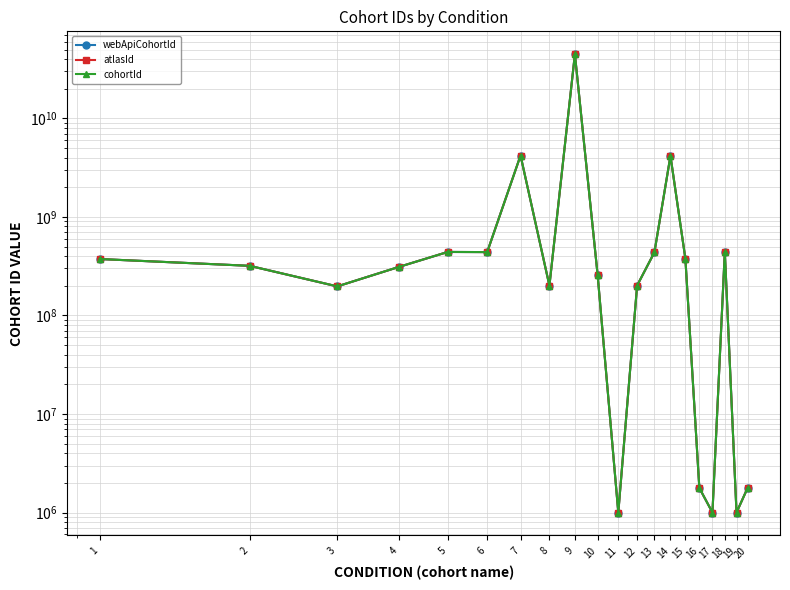

Reading right to left, what are all the values shown in this chart?

webApiCohortId: 20=1775748	19=1000002	18=443454004	17=1000000	16=1775749	15=376713004	14=4164770002	13=437663003	12=201254003	11=1000001	10=254761003	9=44784217002	8=200762003	7=4201096003	6=439777002	5=441202003	4=312327004	3=197320003	2=319049003	1=374021005
atlasId: 20=1775748	19=1000002	18=443454004	17=1000000	16=1775749	15=376713004	14=4164770002	13=437663003	12=201254003	11=1000001	10=254761003	9=44784217002	8=200762003	7=4201096003	6=439777002	5=441202003	4=312327004	3=197320003	2=319049003	1=374021005
cohortId: 20=1775748	19=1000002	18=443454004	17=1000000	16=1775749	15=376713004	14=4164770002	13=437663003	12=201254003	11=1000001	10=254761003	9=44784217002	8=200762003	7=4201096003	6=439777002	5=441202003	4=312327004	3=197320003	2=319049003	1=374021005